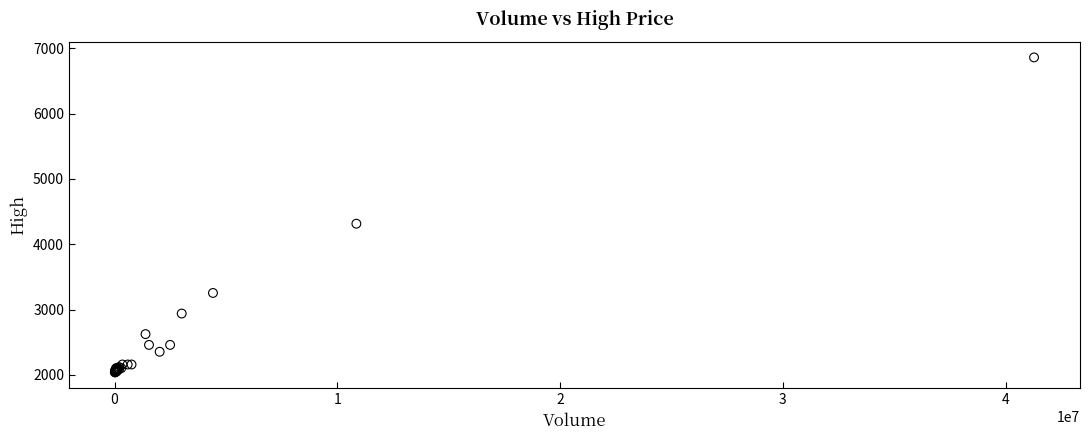

What Y value in the scatter plot is closest to 4450?

4315